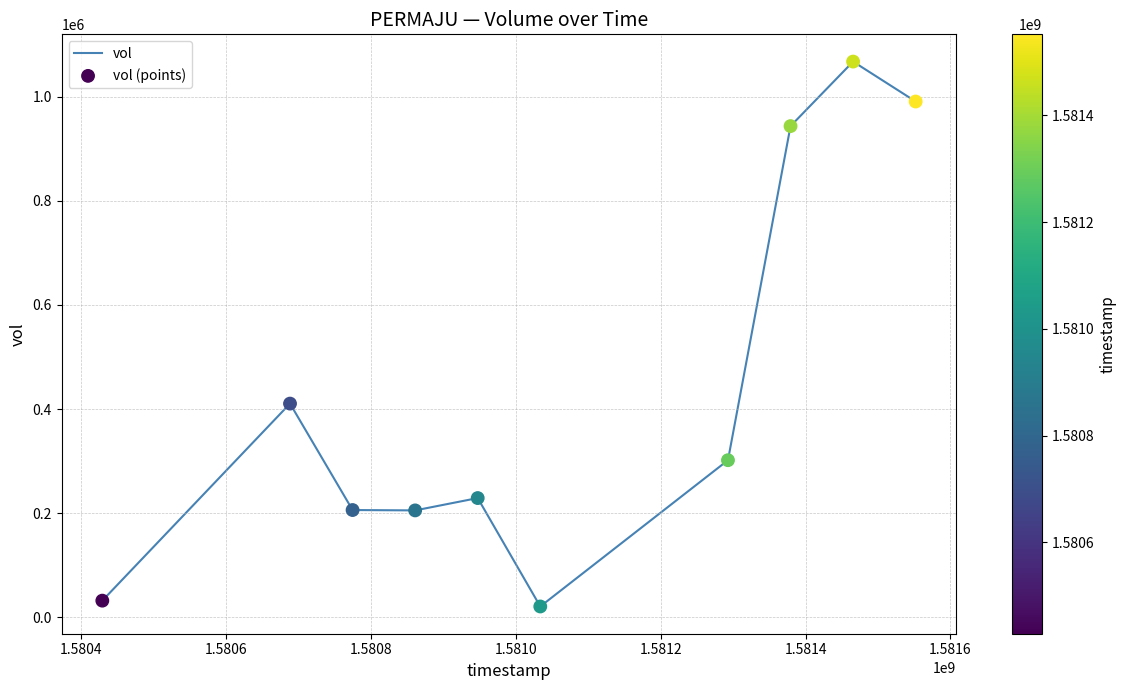

What is the greatest value displayed?

1067400